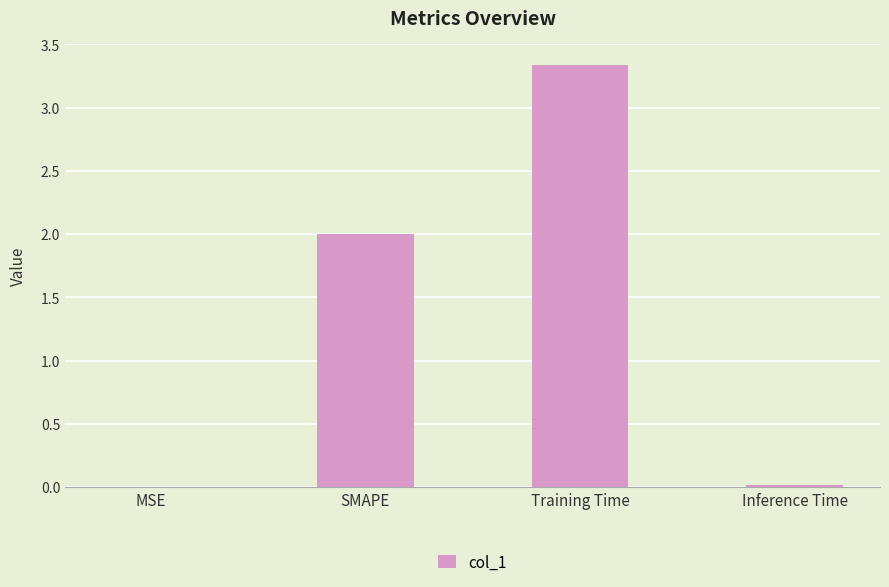

The value at MSE is 0.0. True or false?

True